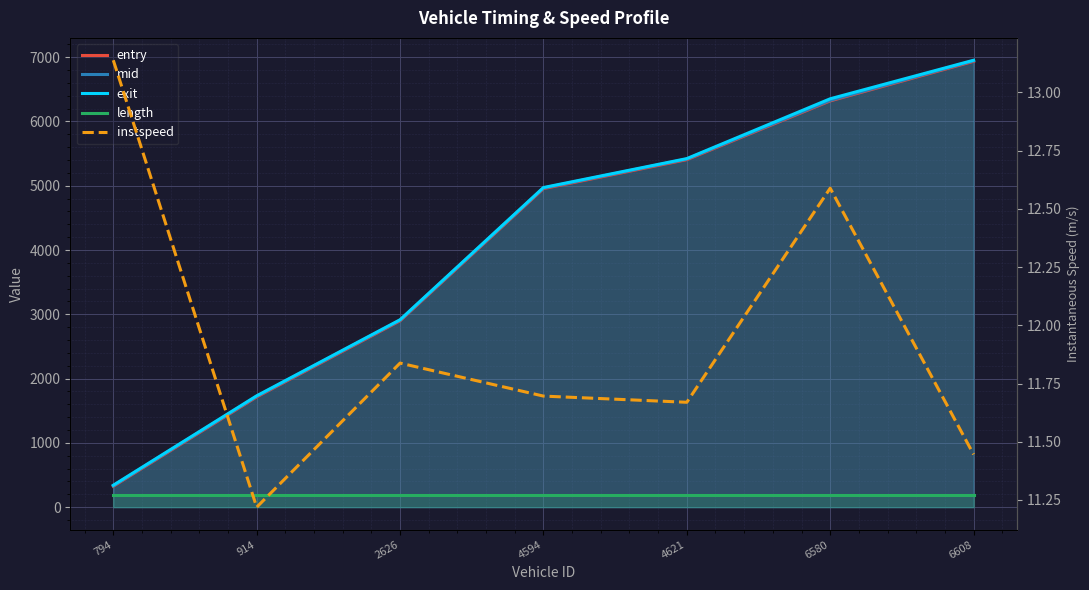

Which category has the lowest value in the entry series?

794